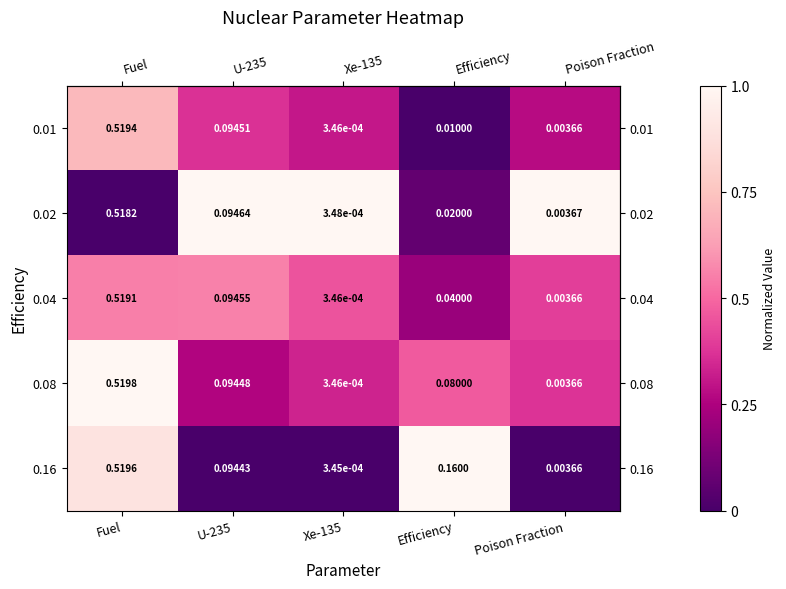

At which category is the sum across all series the highest?

Fuel